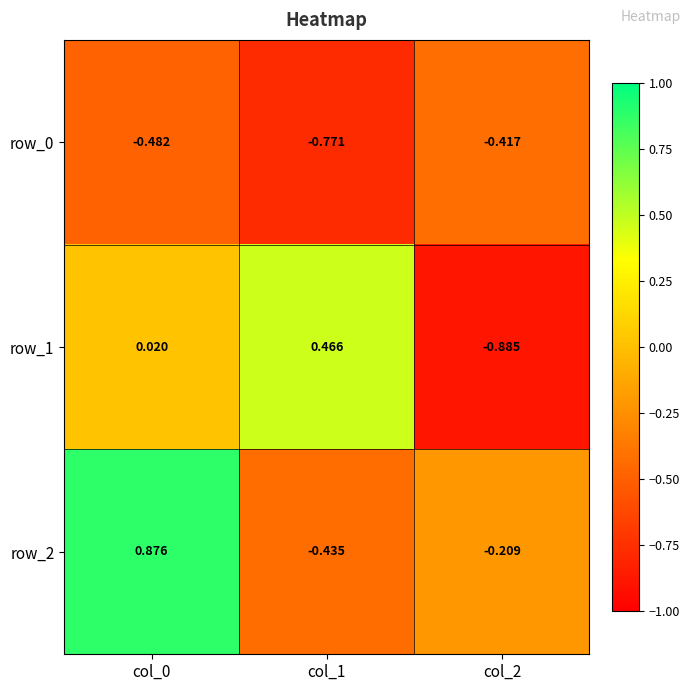

Is the value of row_0 at col_2 greater than the value of row_2 at col_1?

Yes